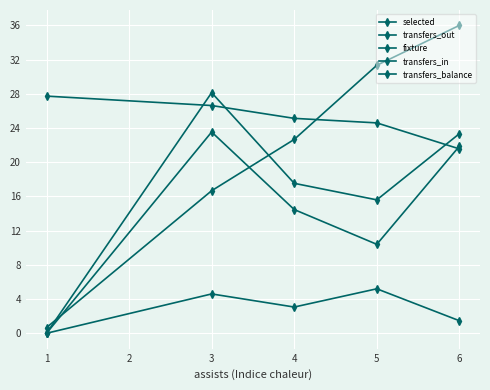

At how many categories does at least one series exceed 0?

5